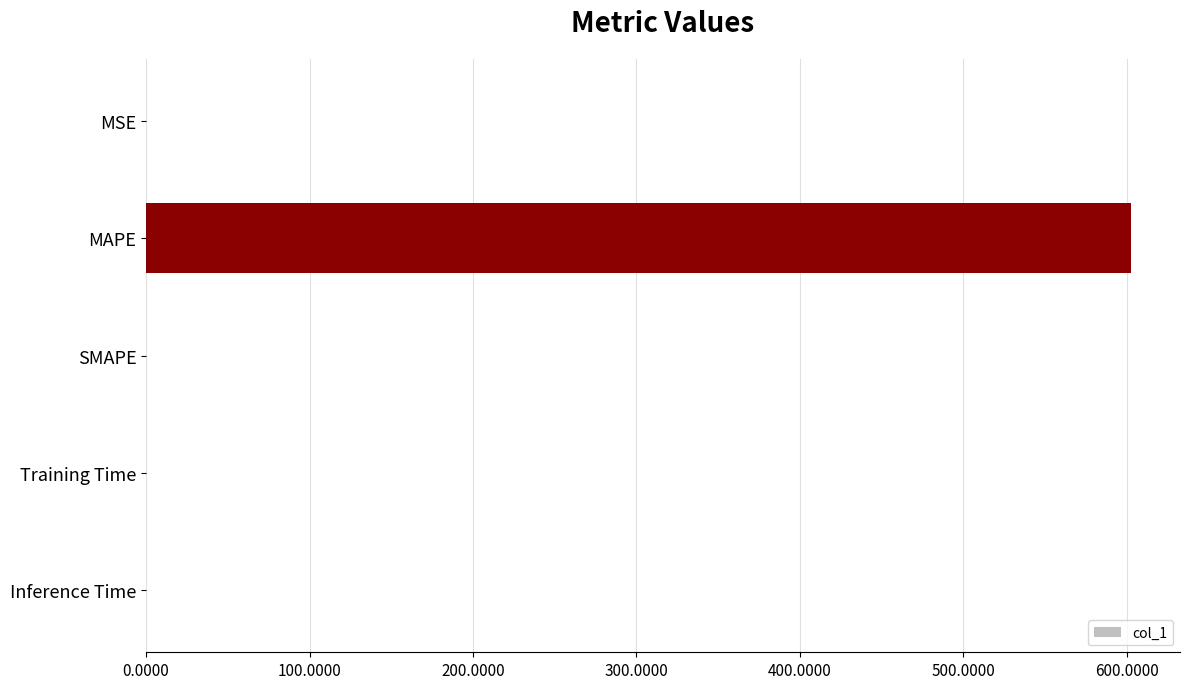

What is the approximate value at MAPE?

602.5